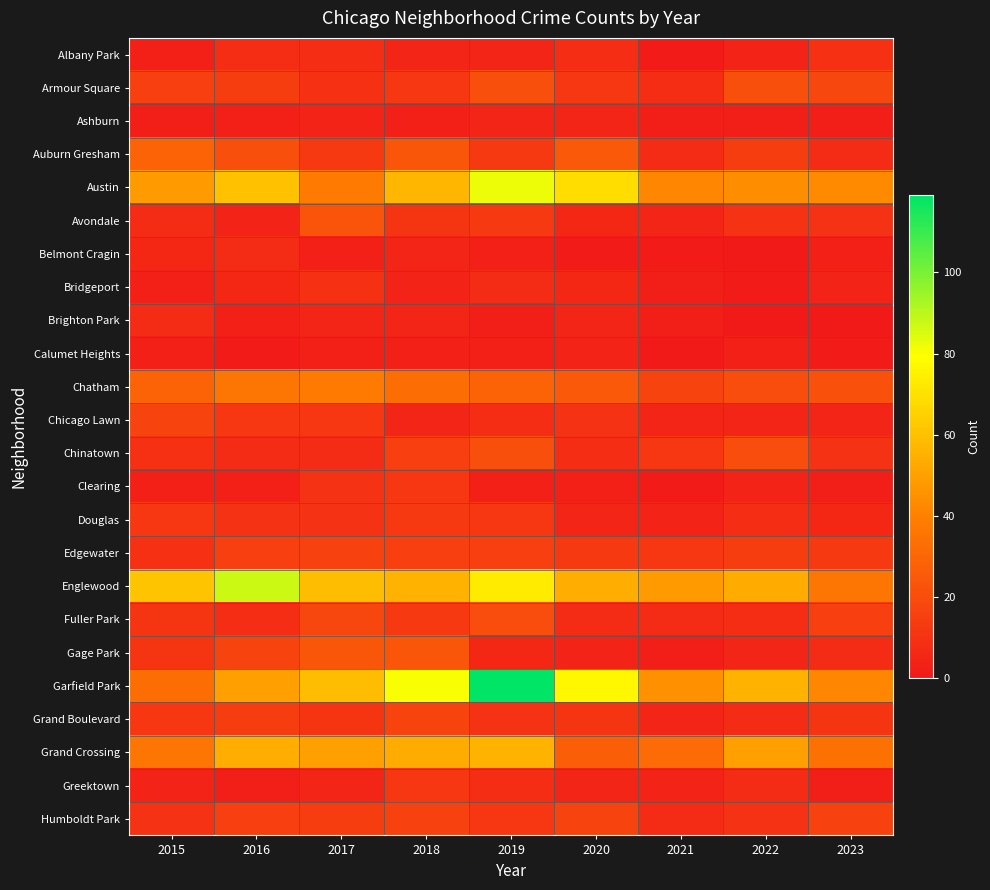

Reading right to left, list all the values displayed in this chart.

Albany Park: 2023=9	2022=4	2021=1	2020=8	2019=5	2018=5	2017=8	2016=8	2015=3
Armour Square: 2023=18	2022=21	2021=8	2020=12	2019=21	2018=12	2017=9	2016=14	2015=15
Ashburn: 2023=2	2022=2	2021=2	2020=5	2019=5	2018=3	2017=4	2016=3	2015=2
Auburn Gresham: 2023=7	2022=14	2021=7	2020=25	2019=13	2018=24	2017=13	2016=21	2015=29
Austin: 2023=43	2022=44	2021=42	2020=69	2019=82	2018=57	2017=38	2016=60	2015=48
Avondale: 2023=10	2022=10	2021=5	2020=6	2019=13	2018=11	2017=23	2016=4	2015=7
Belmont Cragin: 2023=3	2022=0	2021=1	2020=1	2019=3	2018=5	2017=3	2016=7	2015=6
Bridgeport: 2023=4	2022=1	2021=2	2020=6	2019=7	2018=4	2017=9	2016=6	2015=3
Brighton Park: 2023=0	2022=0	2021=2	2020=5	2019=2	2018=5	2017=5	2016=3	2015=7
Calumet Heights: 2023=1	2022=3	2021=0	2020=4	2019=3	2018=3	2017=3	2016=1	2015=3
Chatham: 2023=22	2022=20	2021=17	2020=25	2019=29	2018=33	2017=38	2016=36	2015=29
Chicago Lawn: 2023=5	2022=5	2021=5	2020=10	2019=8	2018=5	2017=12	2016=12	2015=17
Chinatown: 2023=10	2022=20	2021=12	2020=8	2019=21	2018=15	2017=7	2016=7	2015=9
Clearing: 2023=2	2022=4	2021=1	2020=3	2019=3	2018=12	2017=10	2016=3	2015=3
Douglas: 2023=6	2022=8	2021=4	2020=5	2019=12	2018=13	2017=10	2016=10	2015=12
Edgewater: 2023=13	2022=14	2021=12	2020=13	2019=15	2018=15	2017=16	2016=15	2015=9
Englewood: 2023=36	2022=53	2021=48	2020=54	2019=73	2018=56	2017=59	2016=87	2015=61
Fuller Park: 2023=15	2022=8	2021=7	2020=7	2019=20	2018=13	2017=18	2016=8	2015=11
Gage Park: 2023=7	2022=5	2021=2	2020=4	2019=6	2018=24	2017=24	2016=17	2015=11
Garfield Park: 2023=42	2022=56	2021=45	2020=77	2019=119	2018=80	2017=59	2016=50	2015=33
Grand Boulevard: 2023=11	2022=7	2021=5	2020=11	2019=10	2018=17	2017=11	2016=14	2015=12
Grand Crossing: 2023=34	2022=50	2021=32	2020=27	2019=56	2018=53	2017=50	2016=54	2015=36
Greektown: 2023=2	2022=7	2021=4	2020=5	2019=8	2018=12	2017=5	2016=2	2015=4
Humboldt Park: 2023=16	2022=10	2021=7	2020=17	2019=12	2018=16	2017=14	2016=15	2015=10